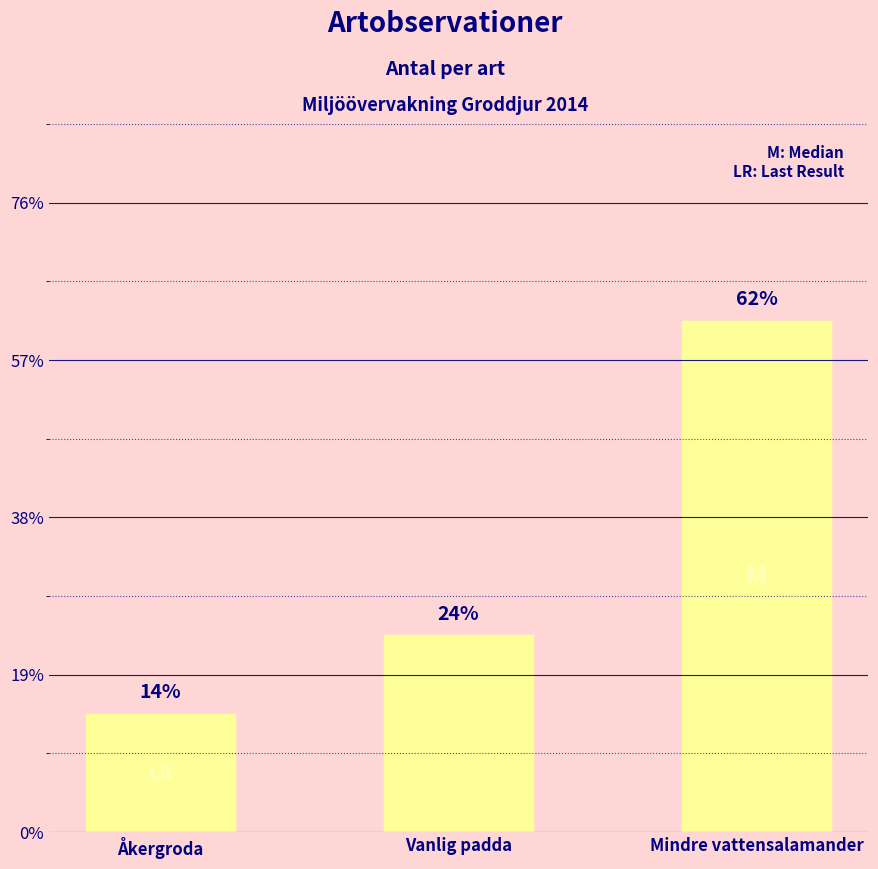

Are the bars horizontal?

No